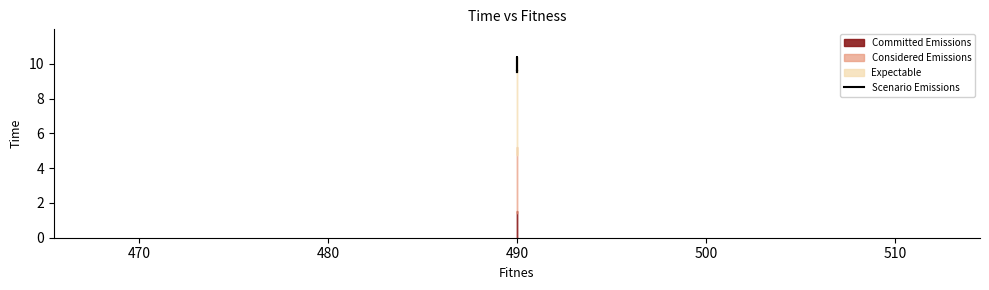

Is it true that the value at 490 is 9.7?

True